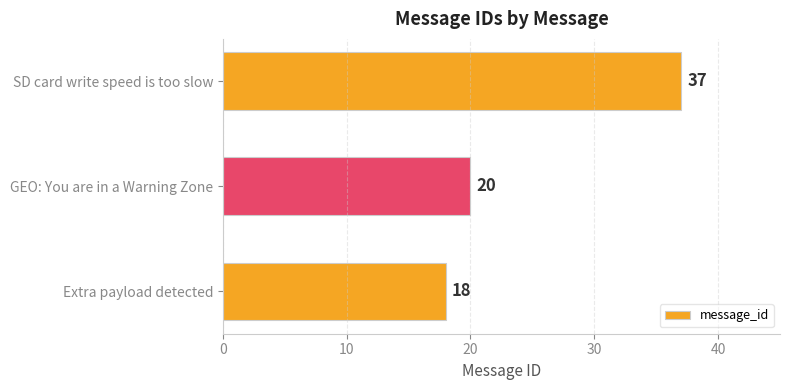

What is the minimum value shown in the chart?

18